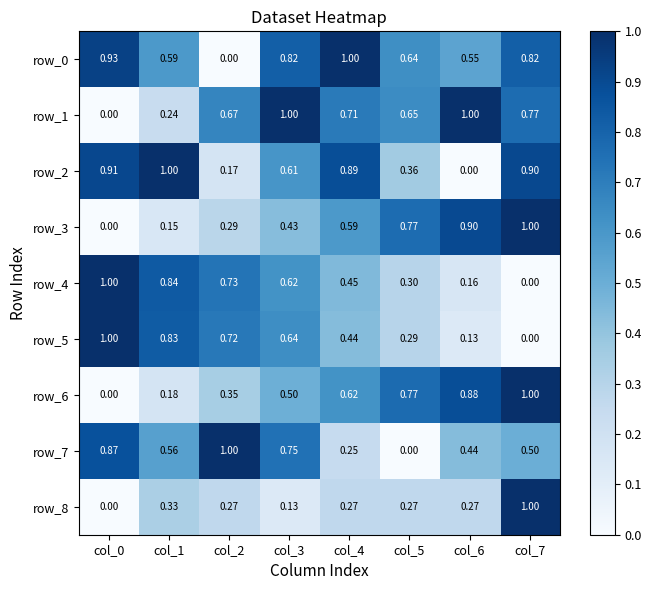

Is the value of row_4 at col_6 greater than the value of row_6 at col_7?

No